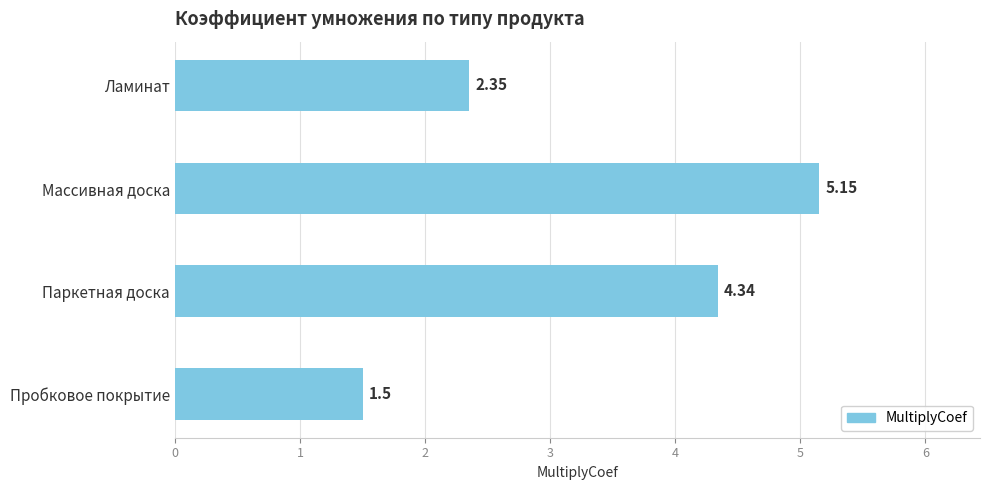

What is the label of the 2nd bar from the bottom?

Паркетная доска